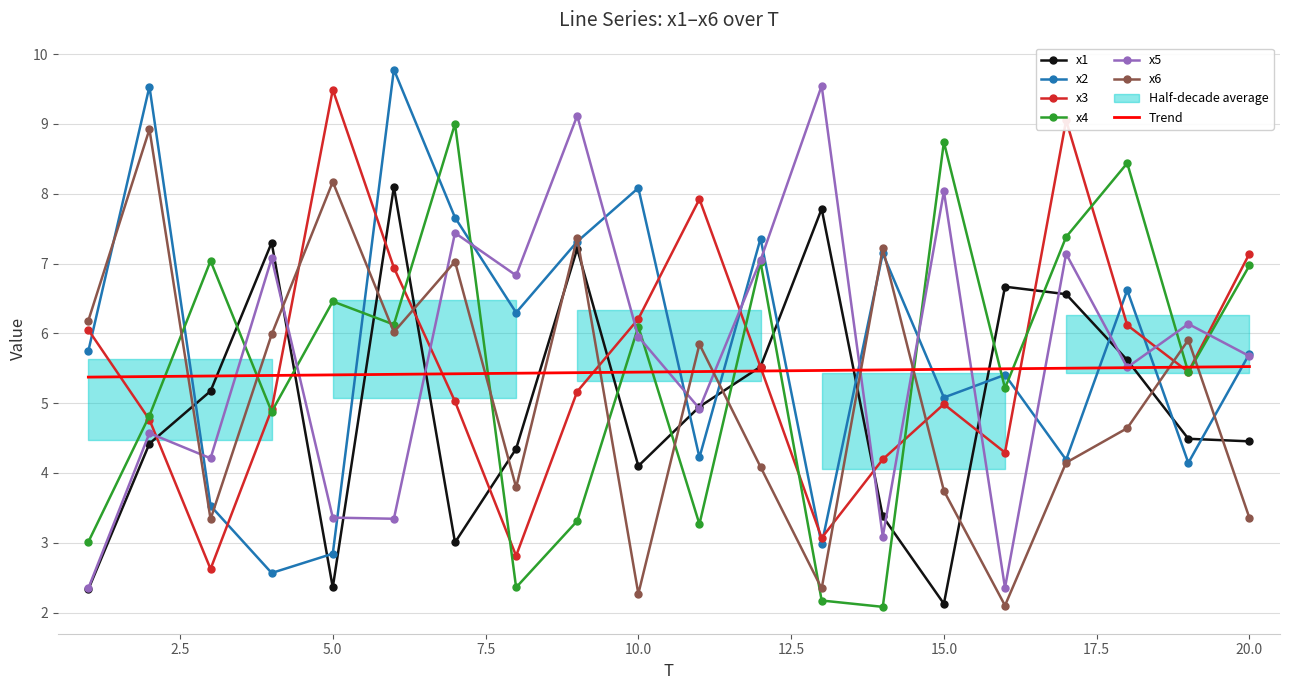

What is the difference between the second highest and second lowest values in the x3 series?

6.2